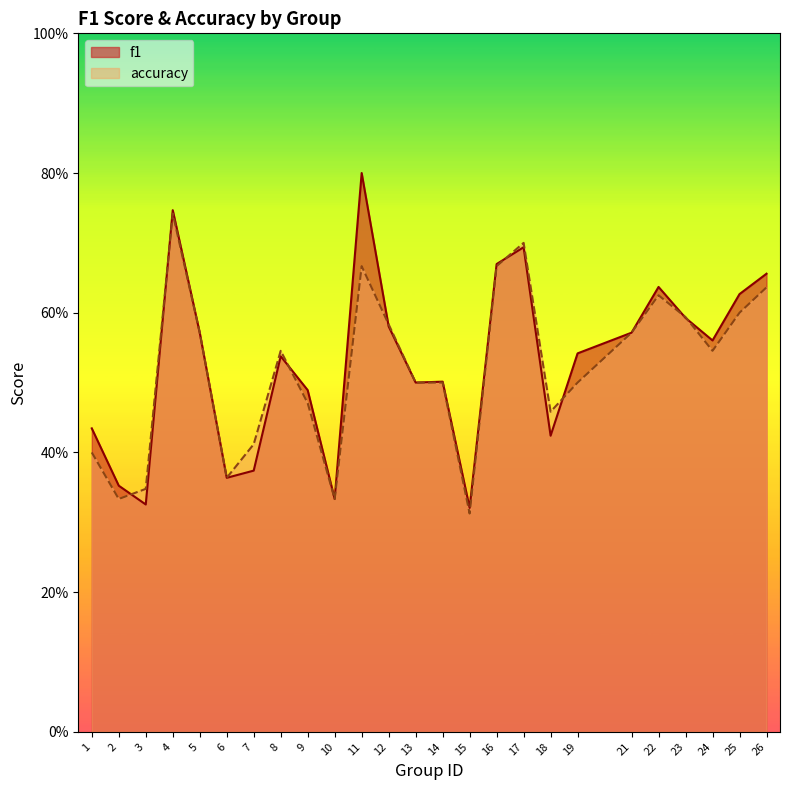

What is the approximate value of f1 at 7?

0.4